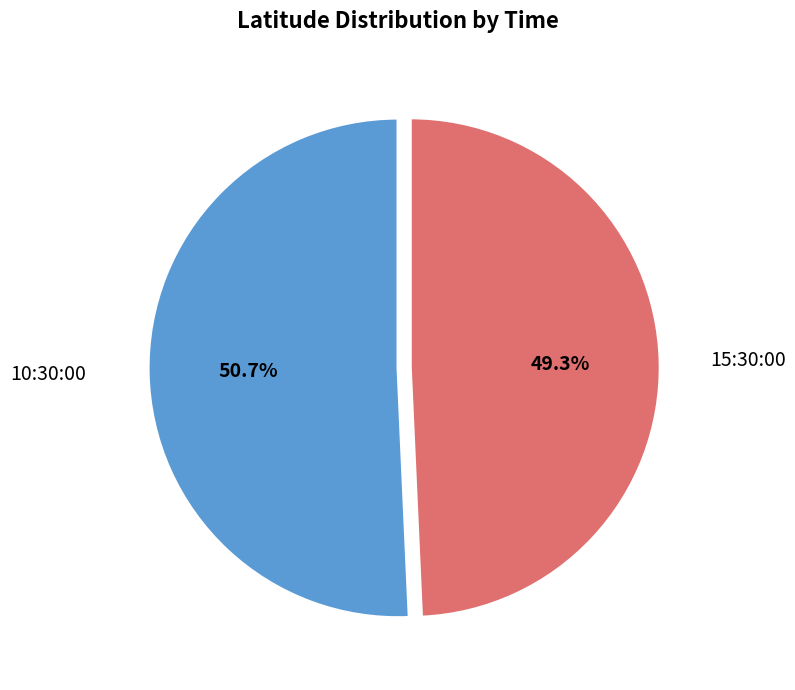

Approximately how many times larger is the value at 10:30:00 compared to 15:30:00?

1.0